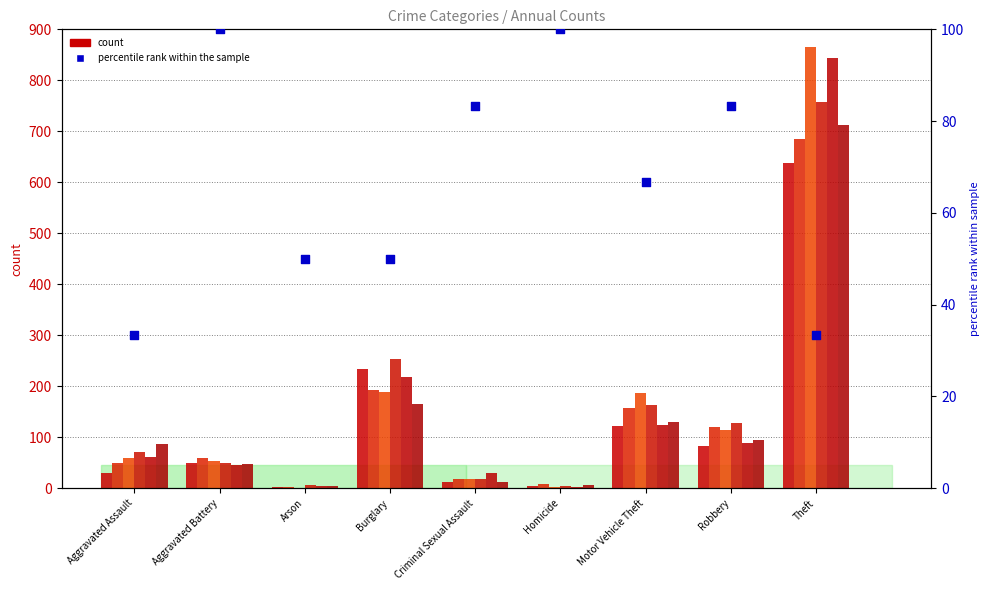

Approximately how many times larger is the value at Burglary compared to Motor Vehicle Theft?

0.8